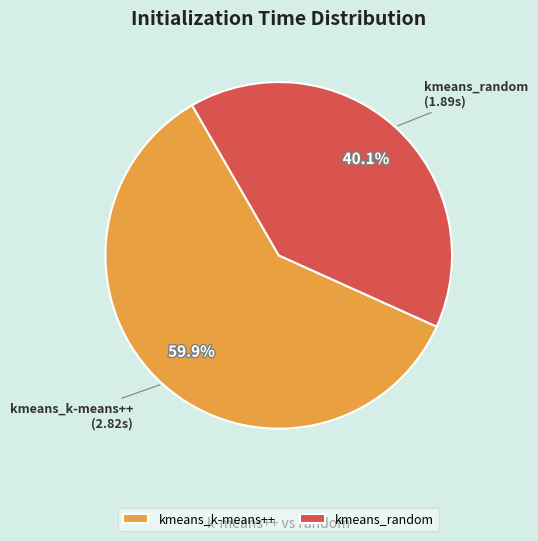

Rank the categories by value from highest to lowest.

kmeans_k-means++, kmeans_random